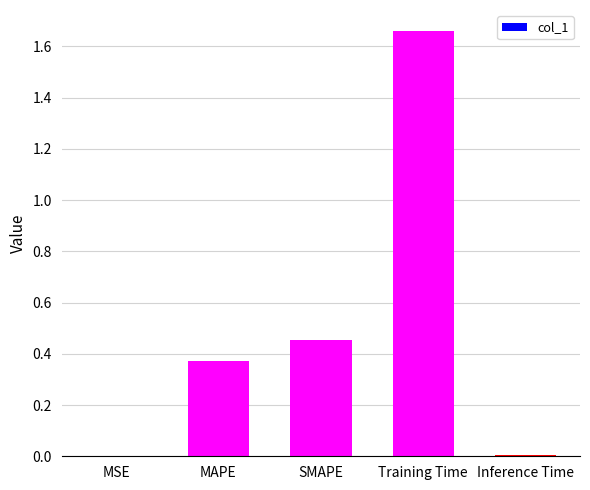

Is it true that the value at MSE is 0.0?

True